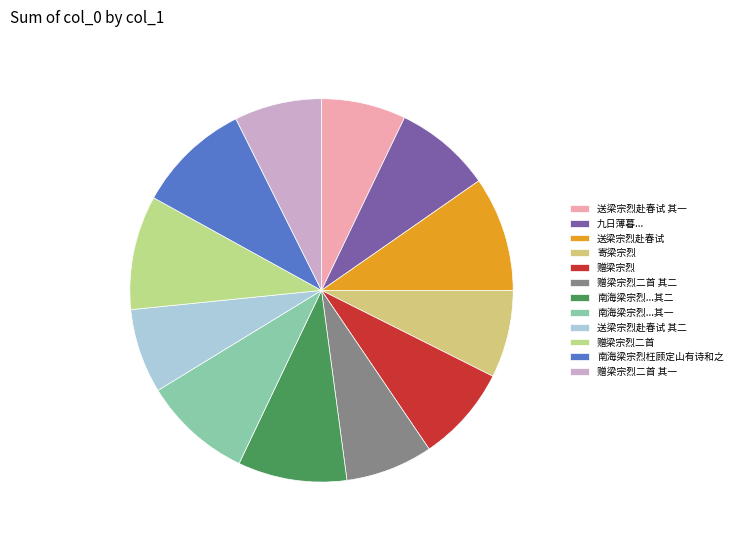

Count the number of slices in the pie.

12